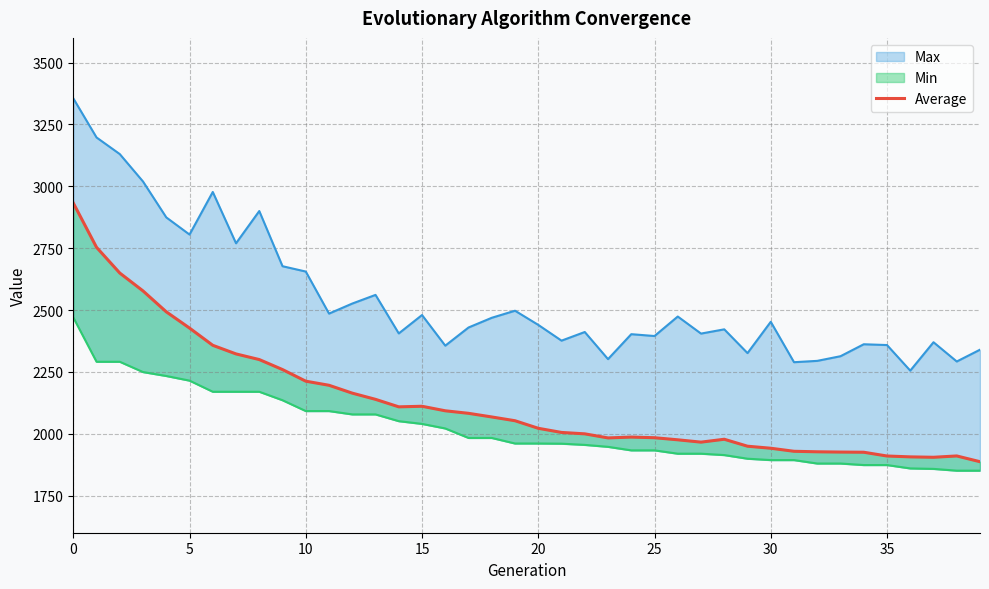

True or false: the data has more than 0 interior local peaks.

True